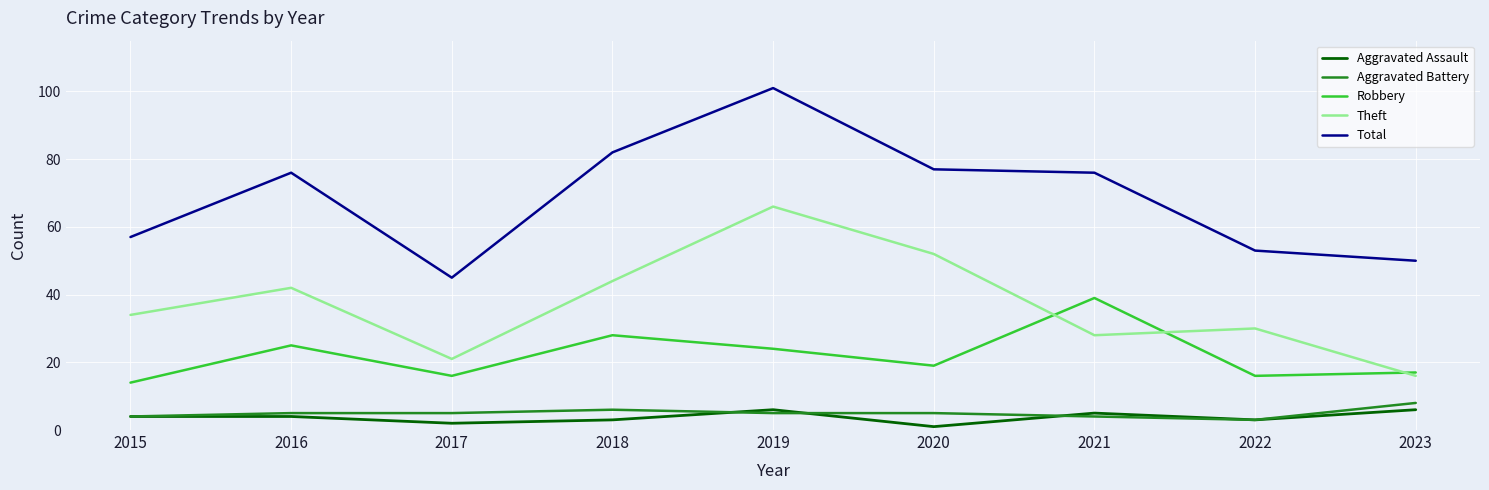

True or false: Robbery and Total intersect in this chart.

False